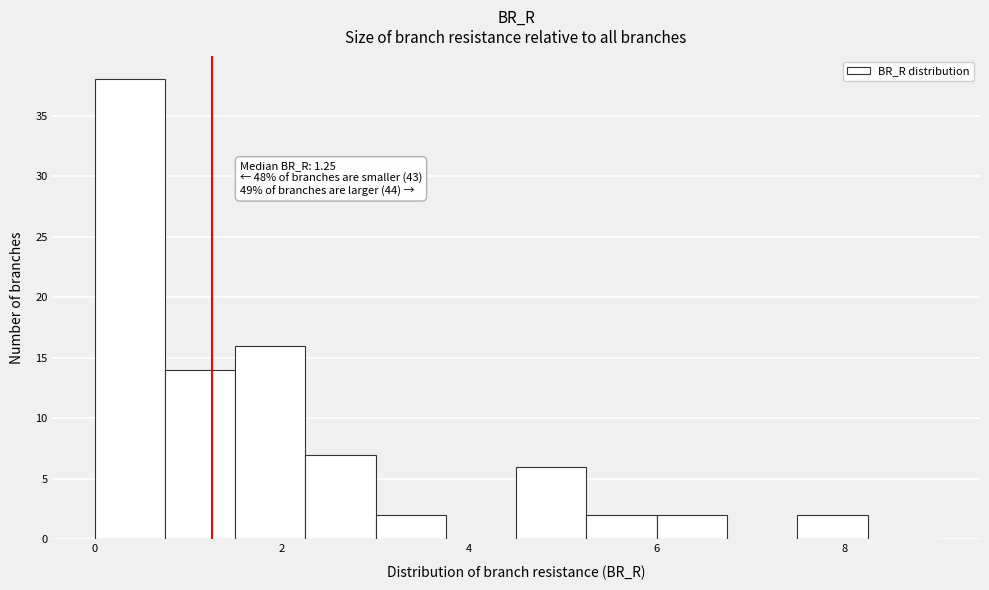

Read against the x-axis, roughly where is the centre of the tallest bar?

0.4